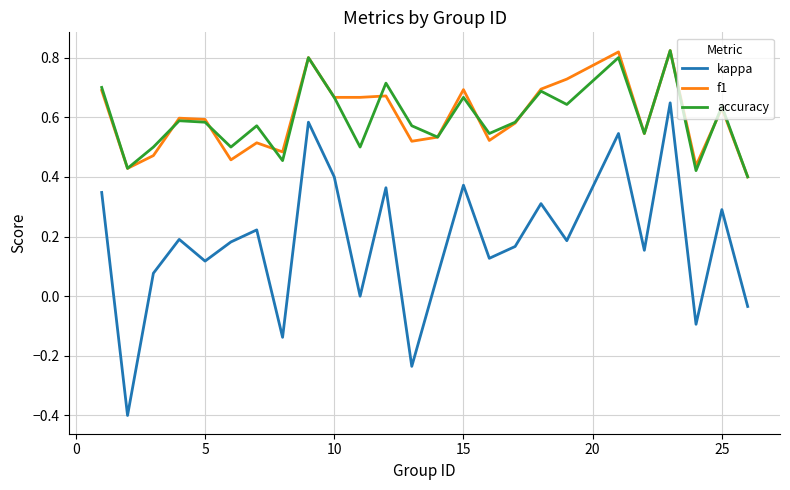

Which series has the largest range (max minus min)?

kappa